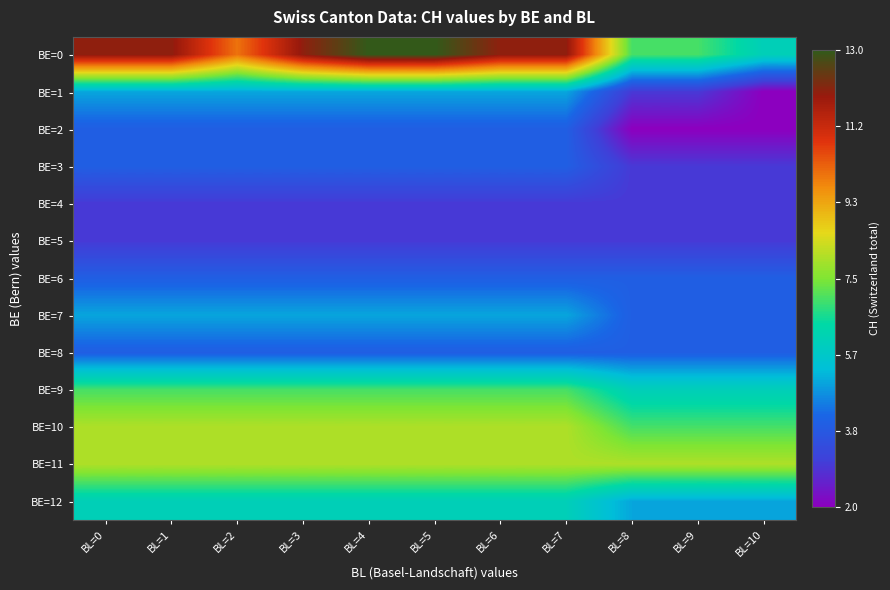

What is the difference between the highest and lowest values at BL=0?

9